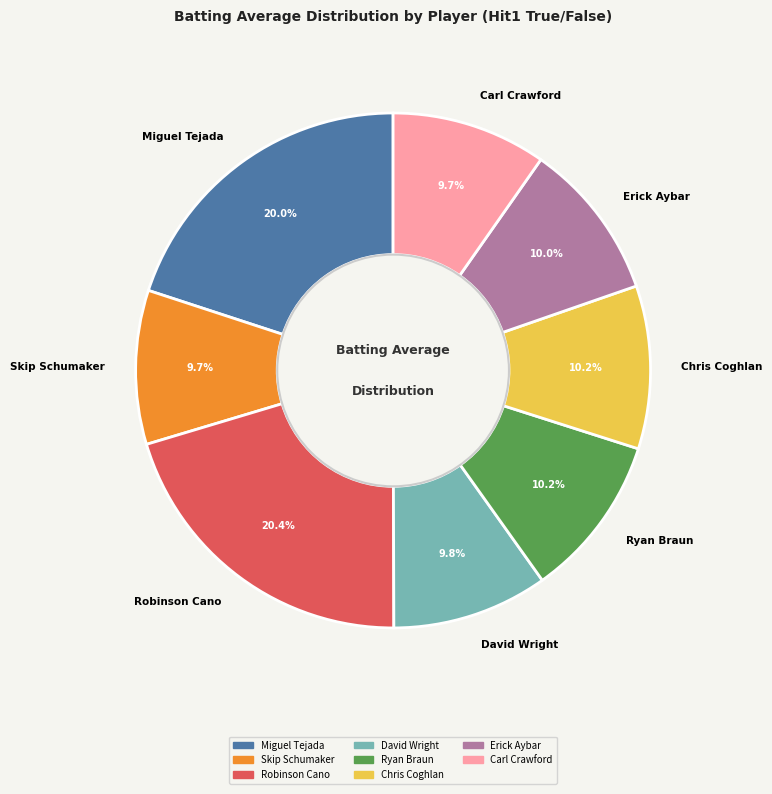

How many slices are in this pie chart?

8